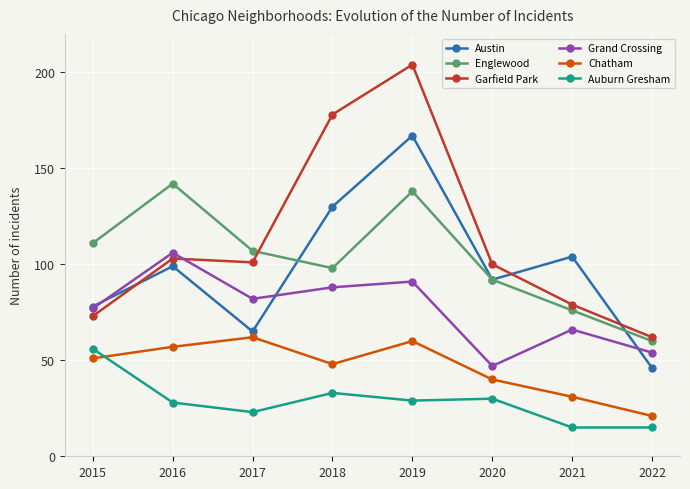

Which series ends up on top after the final intersection of Englewood and Austin?

Englewood